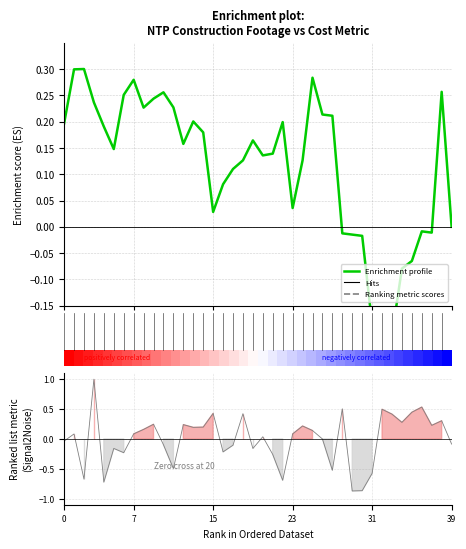

Which has a higher value, 15 or 33?

15